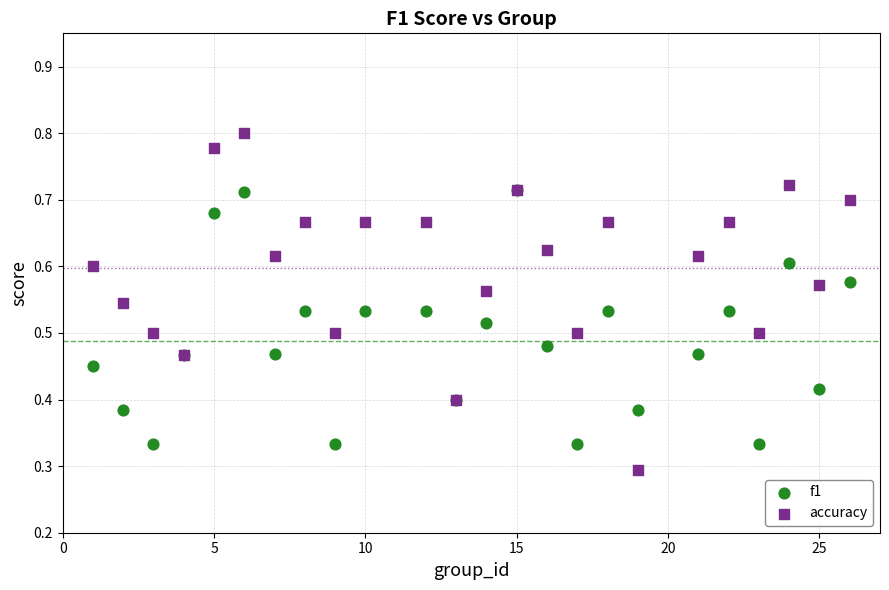

Which series contains the highest Y value?

accuracy